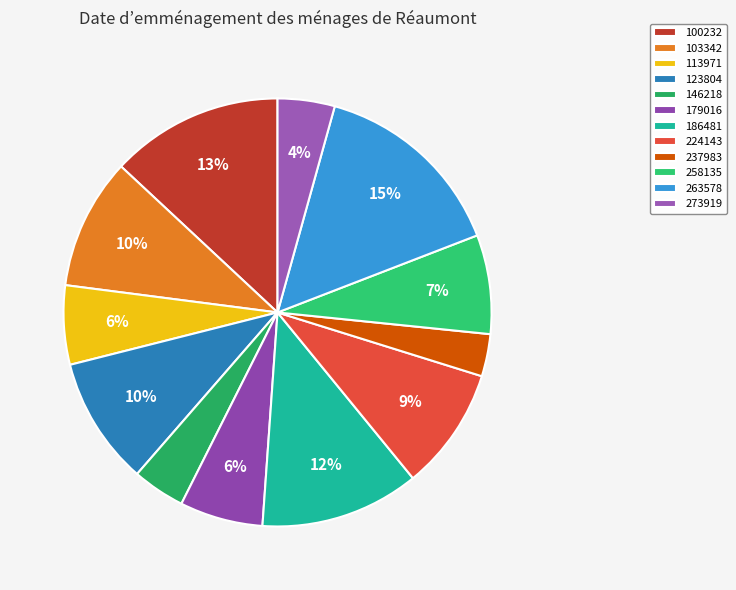

What percentage is the 179016 slice, to the nearest percent?

6%